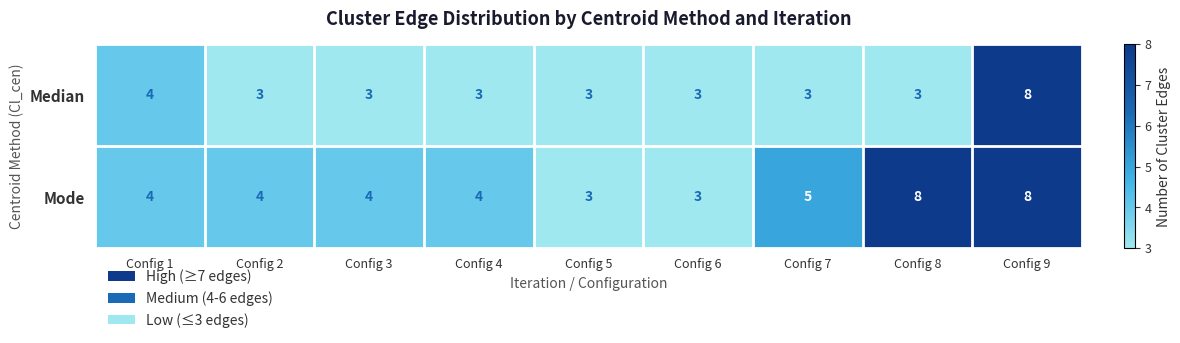

Rank the series at Config 4 from lowest to highest value.

Median, Mode